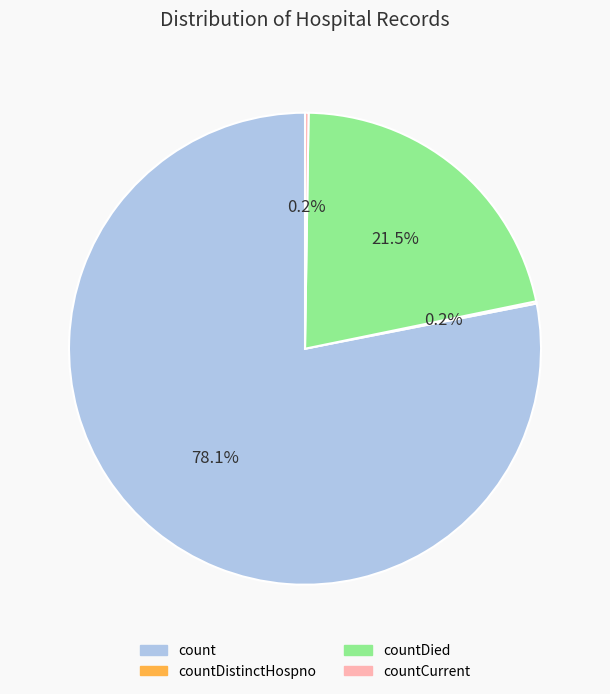

Does any single category account for the majority?

Yes